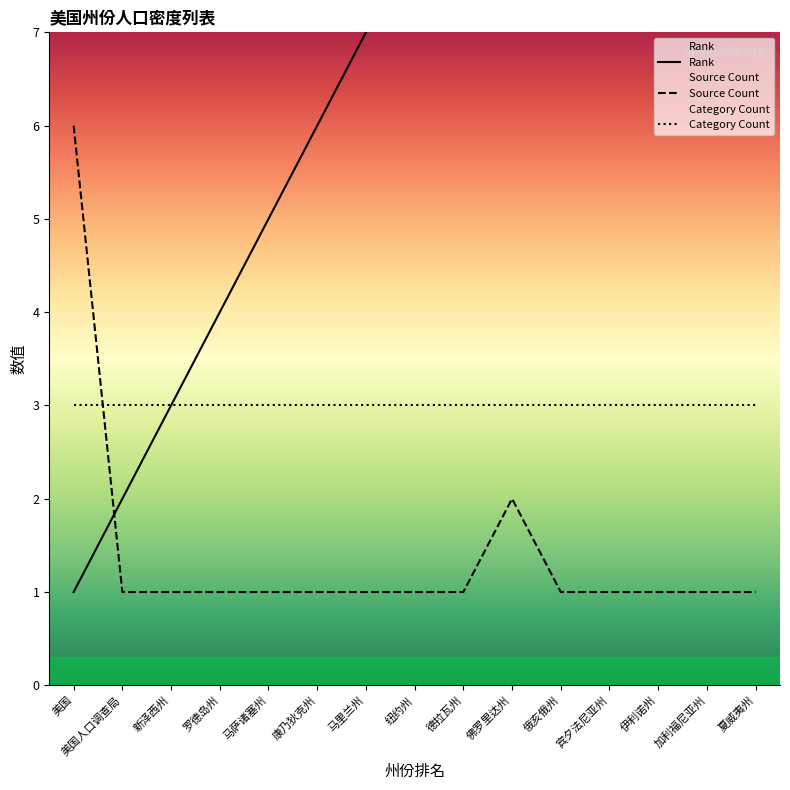

Is the value of Category Count at 佛罗里达州 greater than the value of Source Count at 夏威夷州?

Yes